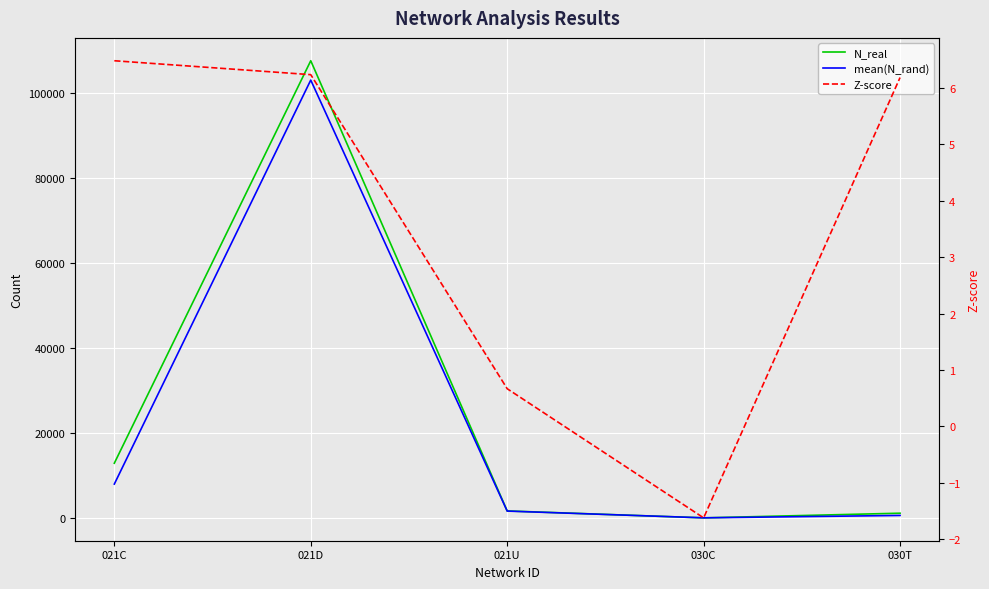

What is the approximate value of mean(N_rand) at 021U?

1602.6